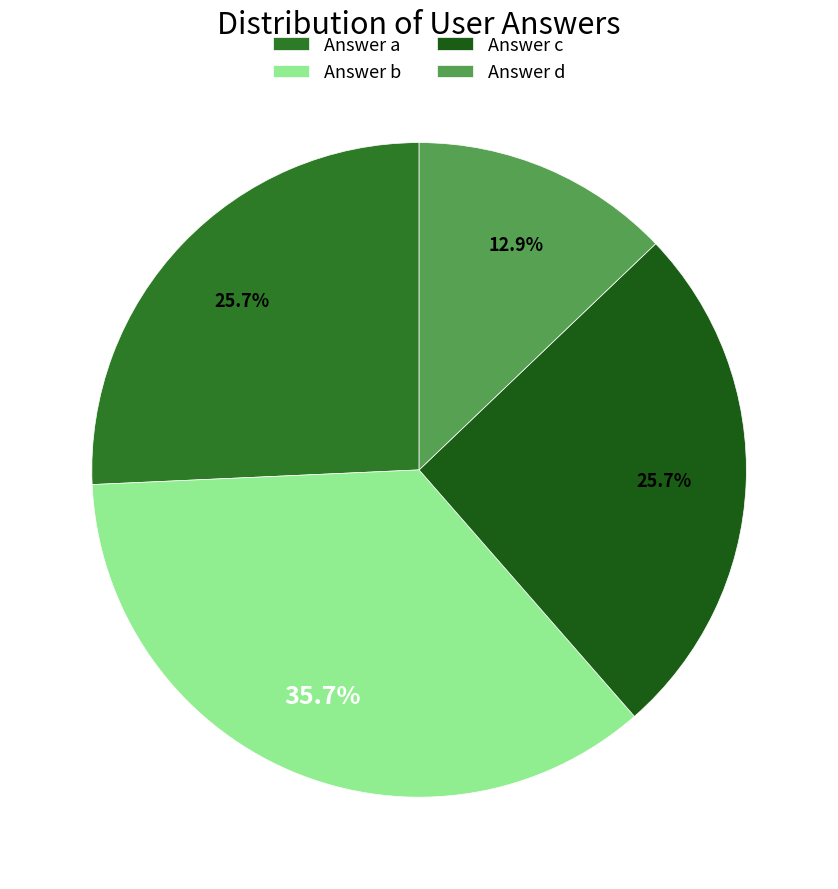

To the nearest percent, what is the average slice percentage?

25%